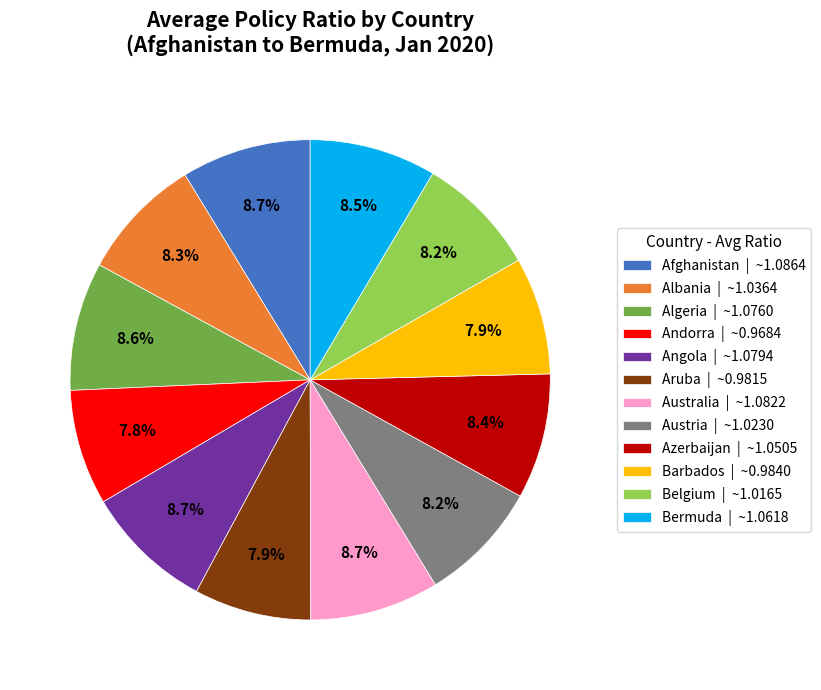

What is the ratio of the value at Andorra | ~0.9684 to the value at Afghanistan | ~1.0864?

0.9